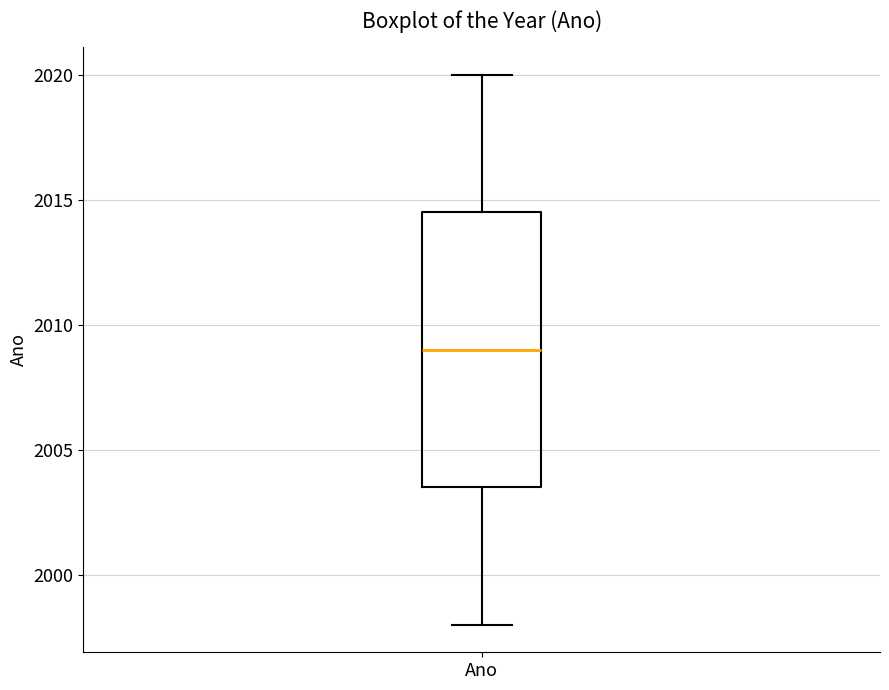

Where does the upper whisker of the box for Ano end on the y-axis? The values are not printed on the chart, so give them approximately, as read against the axis.

2020.0